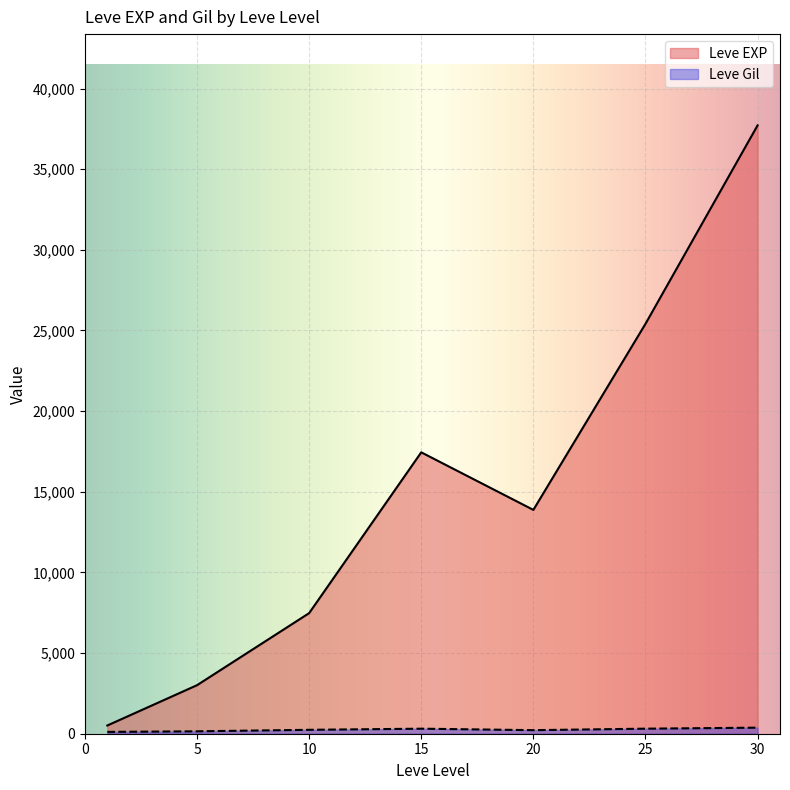

How many lines are shown in the chart?

2